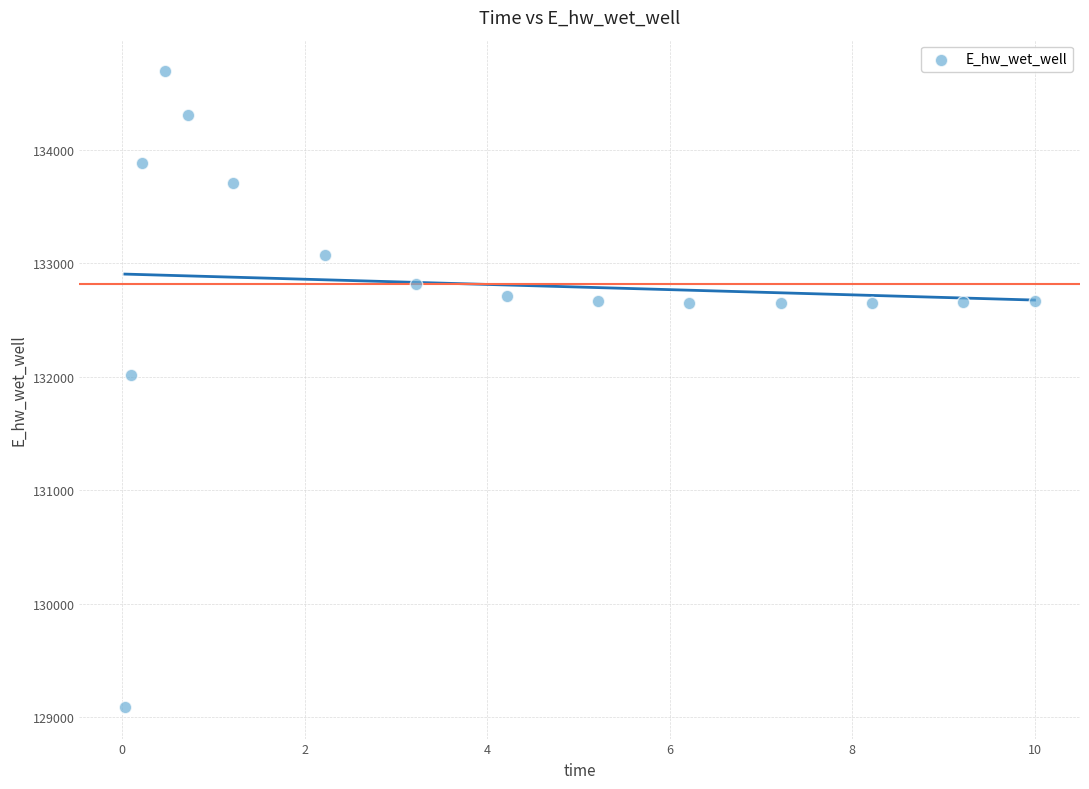

What Y value in the scatter plot is closest to 131891?

132013.3